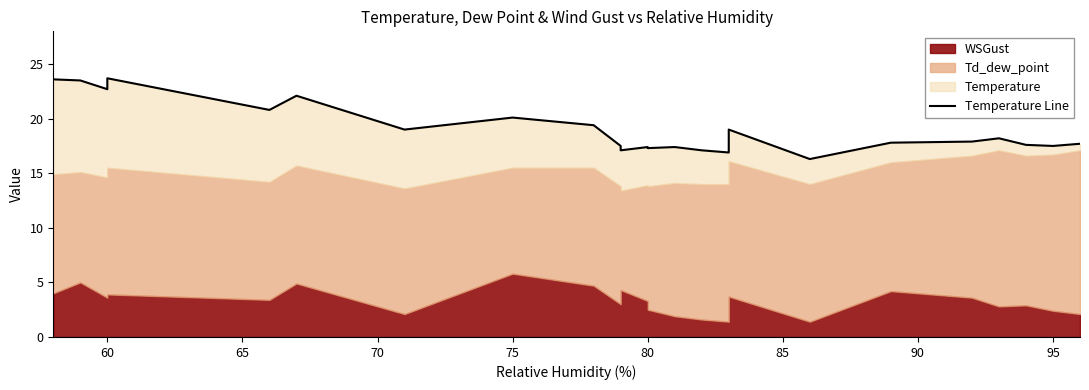

The value at 14 is 27.3. True or false?

False